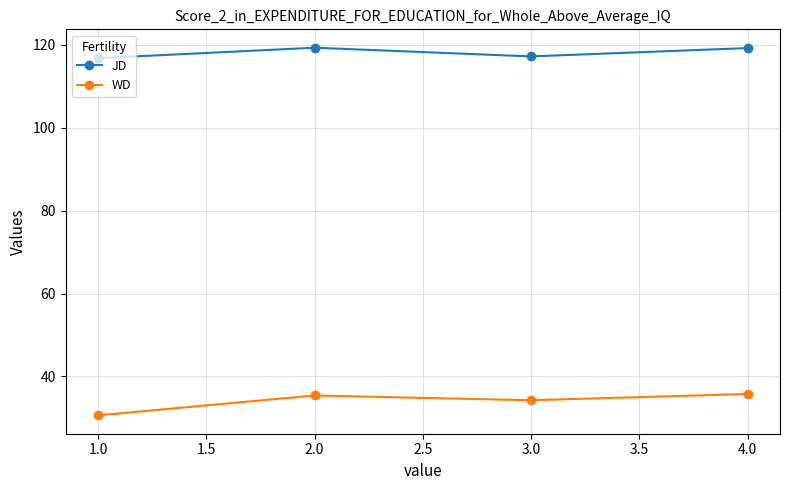

What is the smallest value displayed?

30.6